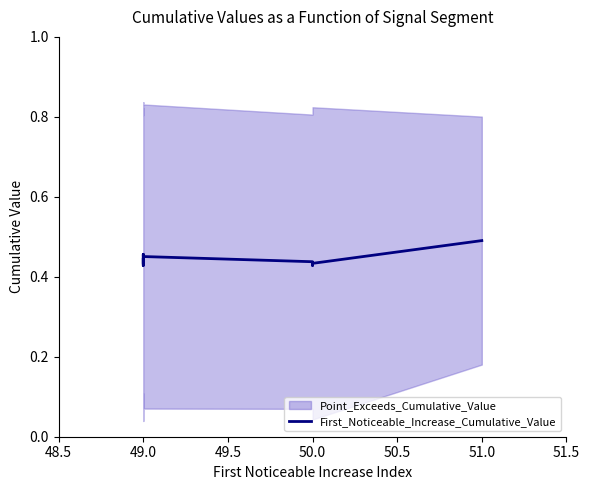

Where is the first local maximum?

49.0